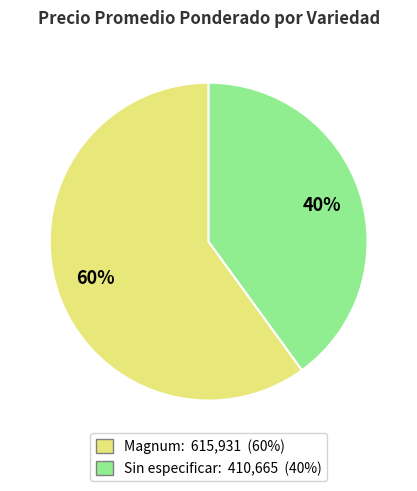

What is the largest slice in the pie chart?

Magnum